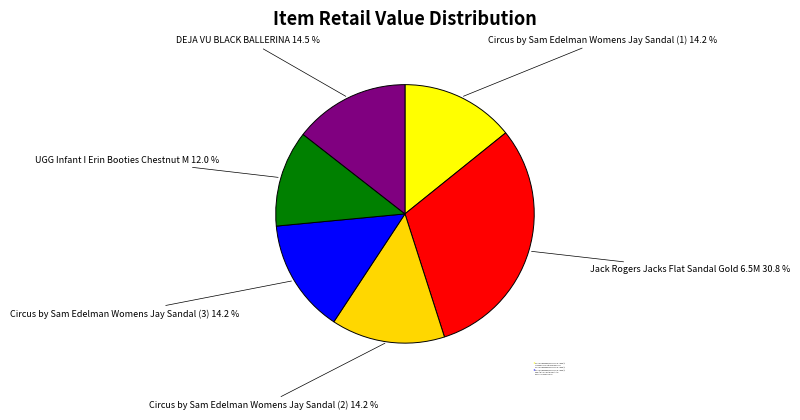

To the nearest percent, what portion does Circus by Sam Edelman Womens Jay Sandal (3) represent?

14%